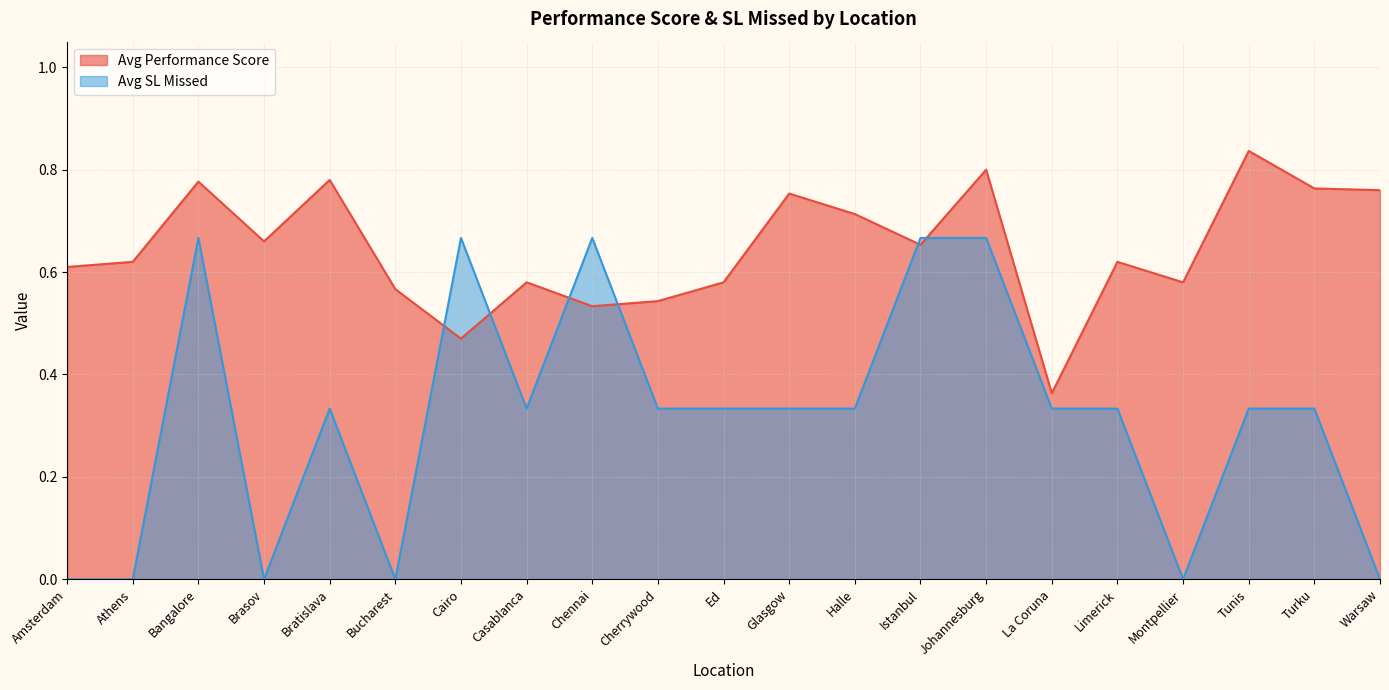

Which category has the highest value in the Avg SL Missed series?

Bangalore